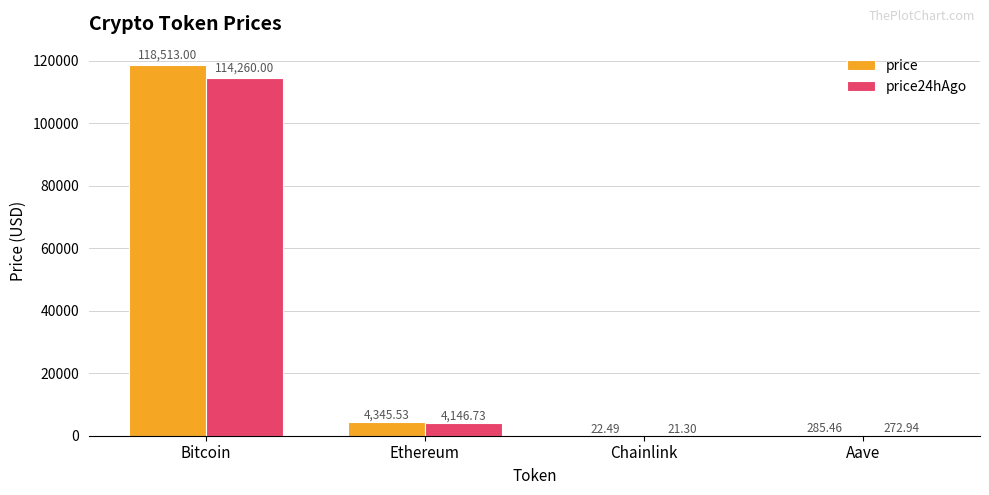

What is the sum of all price values?

123166.5